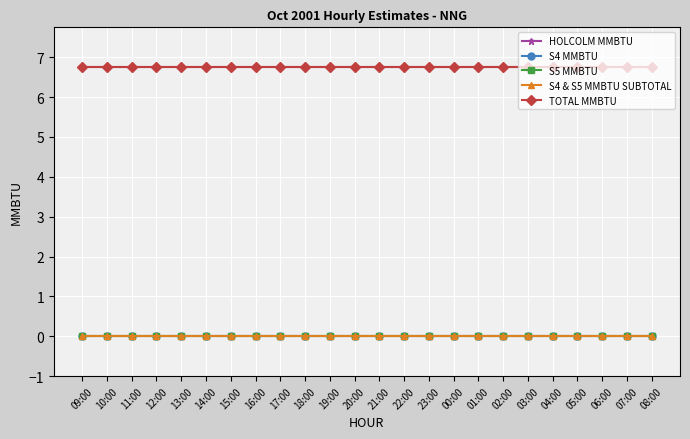

True or false: S5 MMBTU and TOTAL MMBTU cross at least once.

False